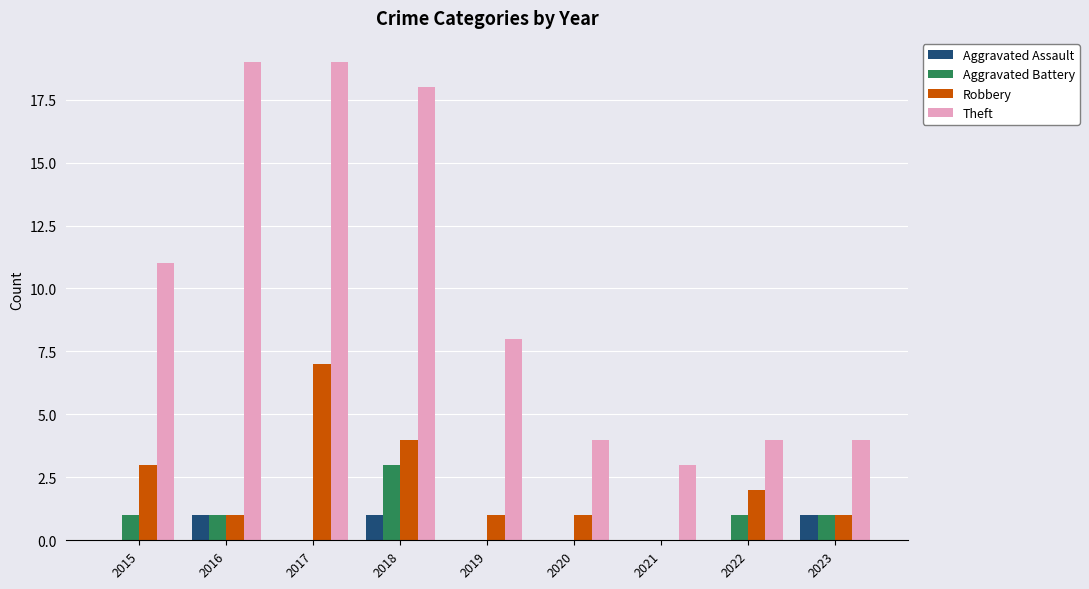

What is the maximum value for Theft?

19